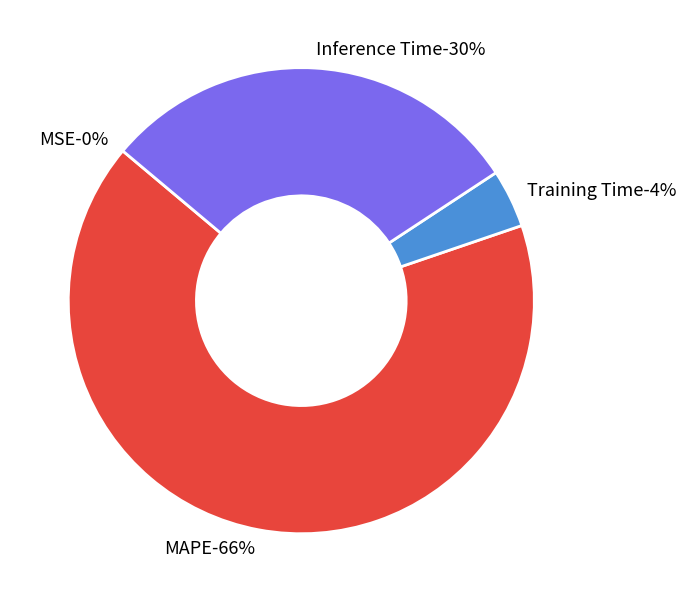

Which slice is the smallest?

MSE